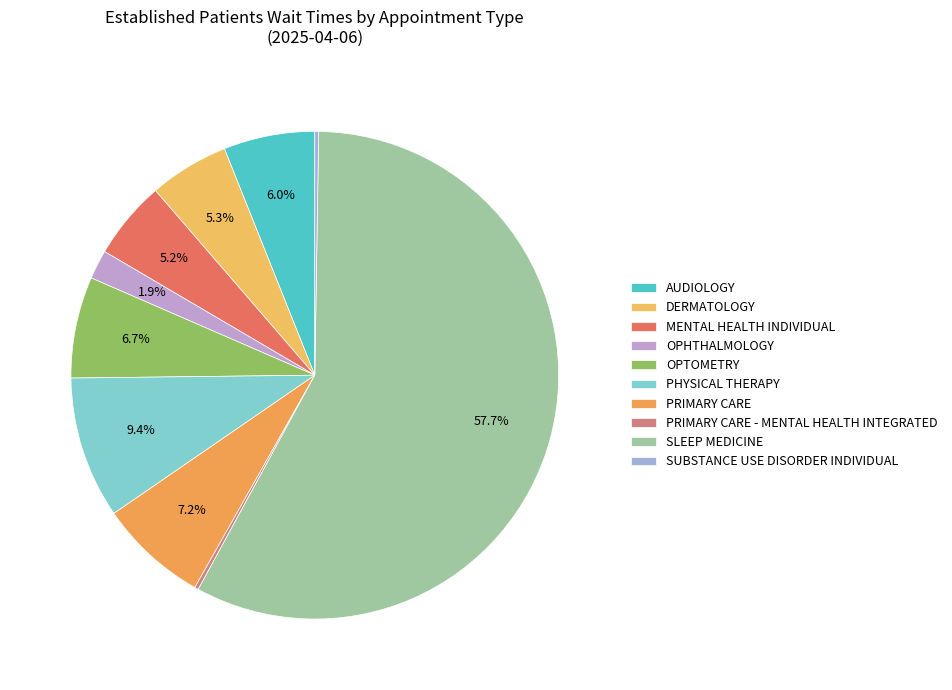

Does PRIMARY CARE - MENTAL HEALTH INTEGRATED account for over 50% of the chart?

No